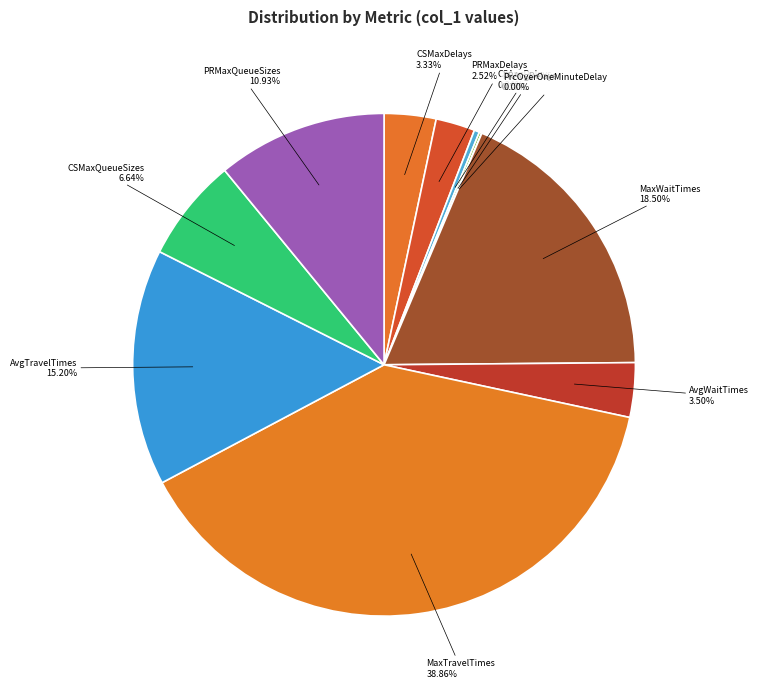

To the nearest percent, what percentage of the pie is CSMaxQueueSizes?

7%